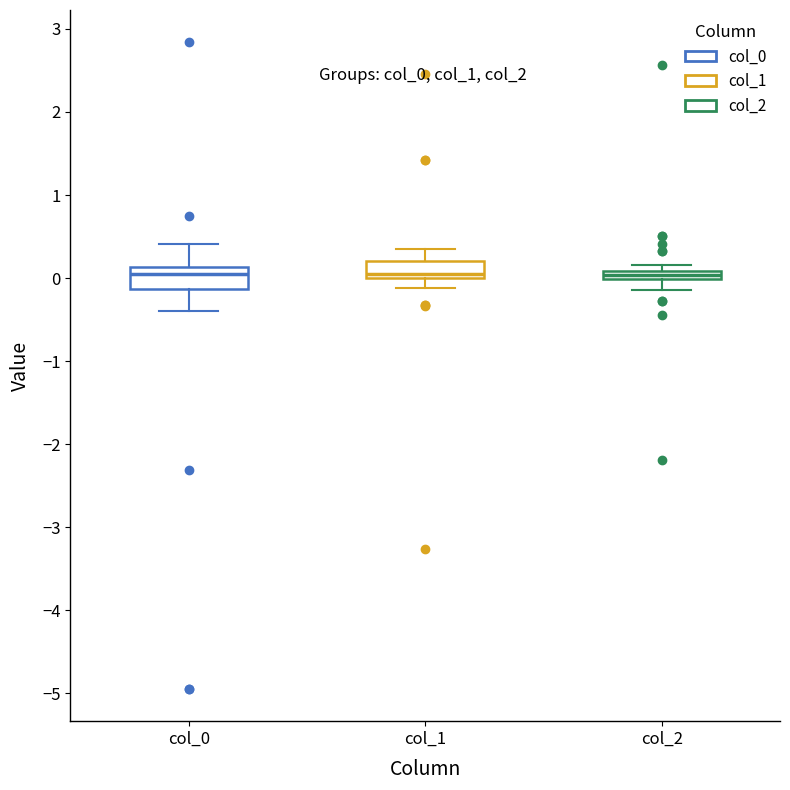

Where does the upper whisker of the box for col_0 end on the y-axis? The values are not printed on the chart, so give them approximately, as read against the axis.

0.4